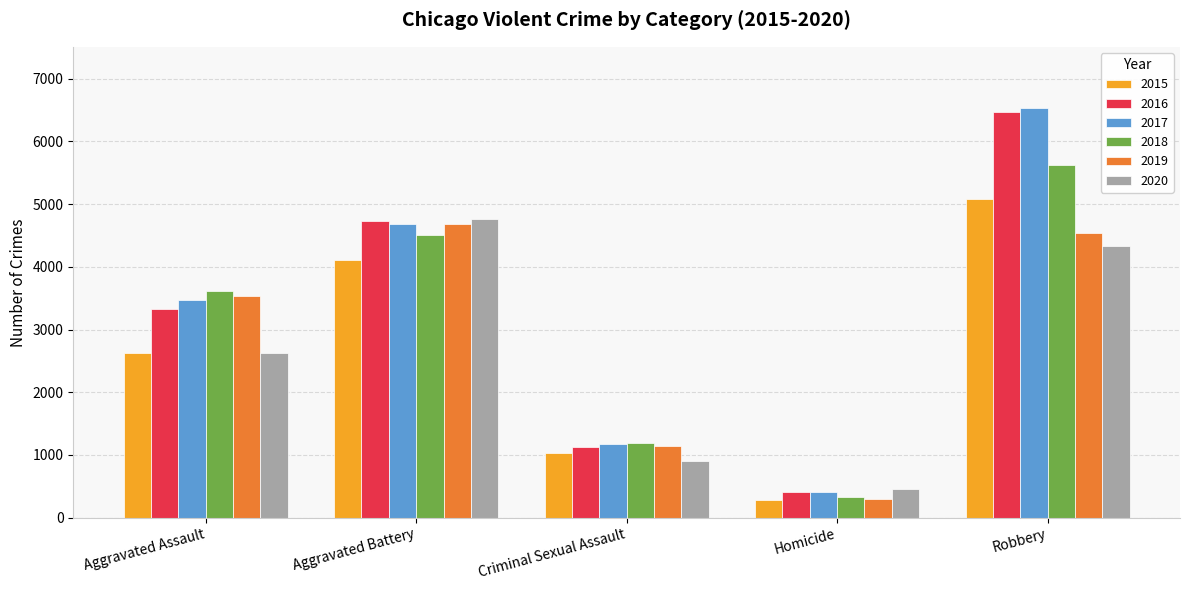

The 2020 series shows 890 at Robbery. True or false?

False